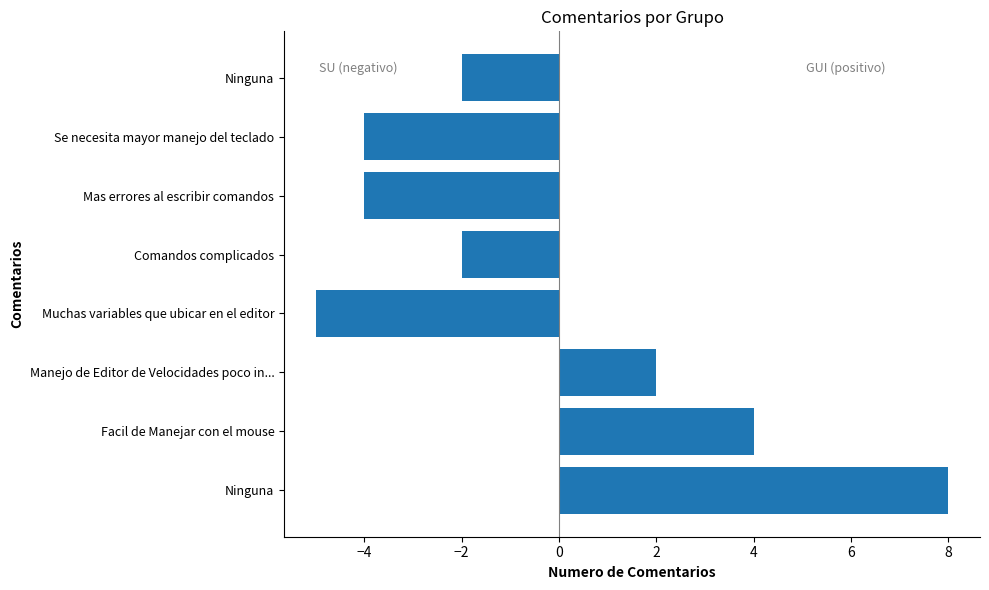

What is the greatest value displayed?

8